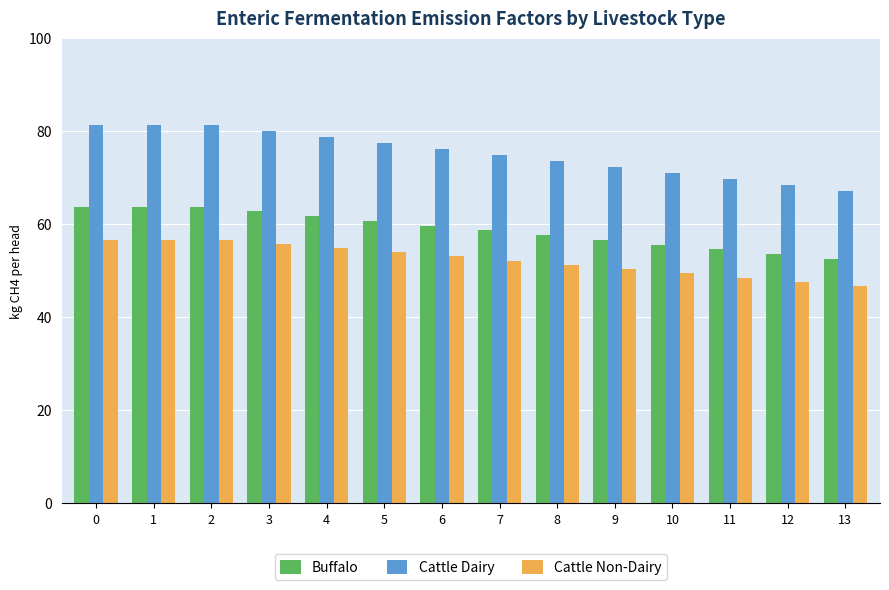

Is the value of Cattle Non-Dairy at 1 greater than the value of Buffalo at 3?

No